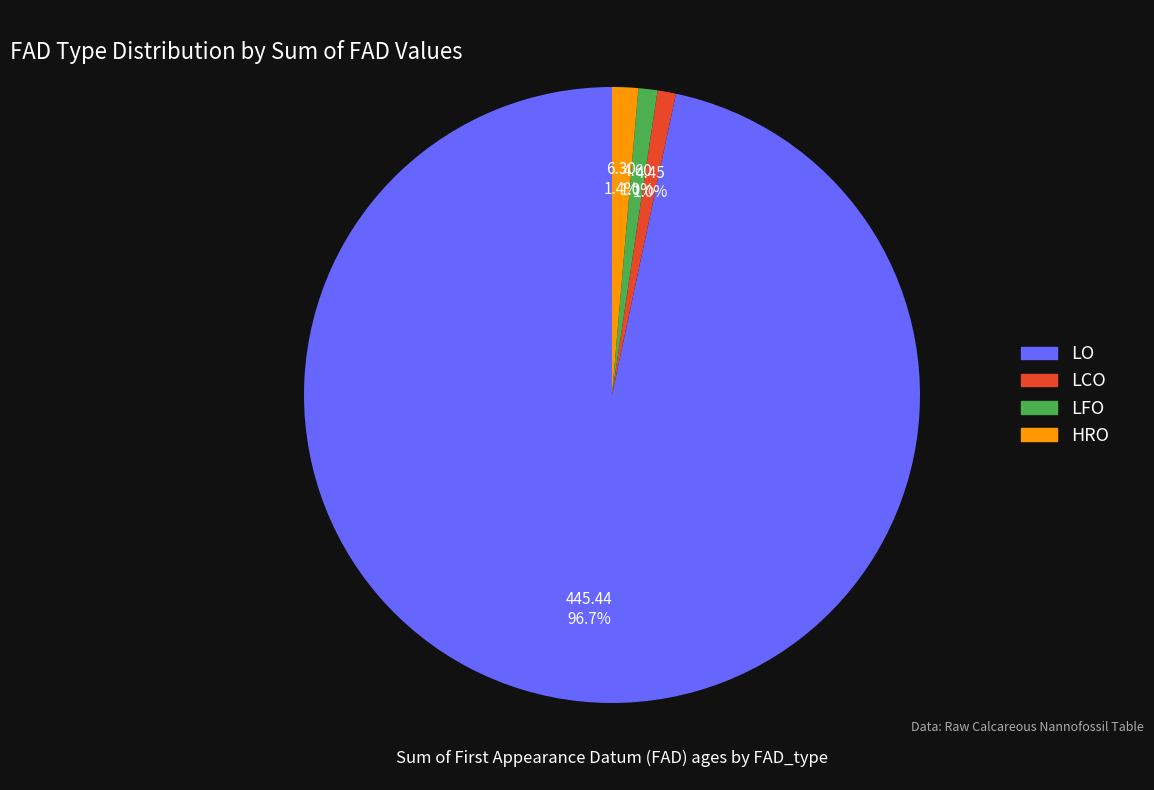

The LCO slice represents 1% of the pie. True or false?

True